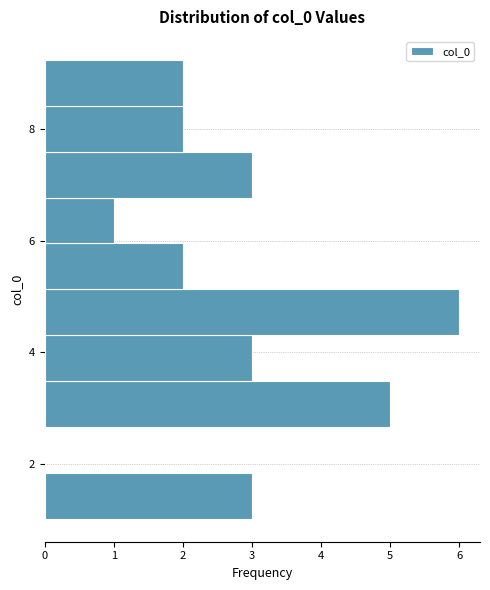

How long is the bar that spans 2.6 to 3.4 on the y-axis? Neither the bar edges nor the lengths are printed on the chart, so give them approximately, as read against the axes.

5